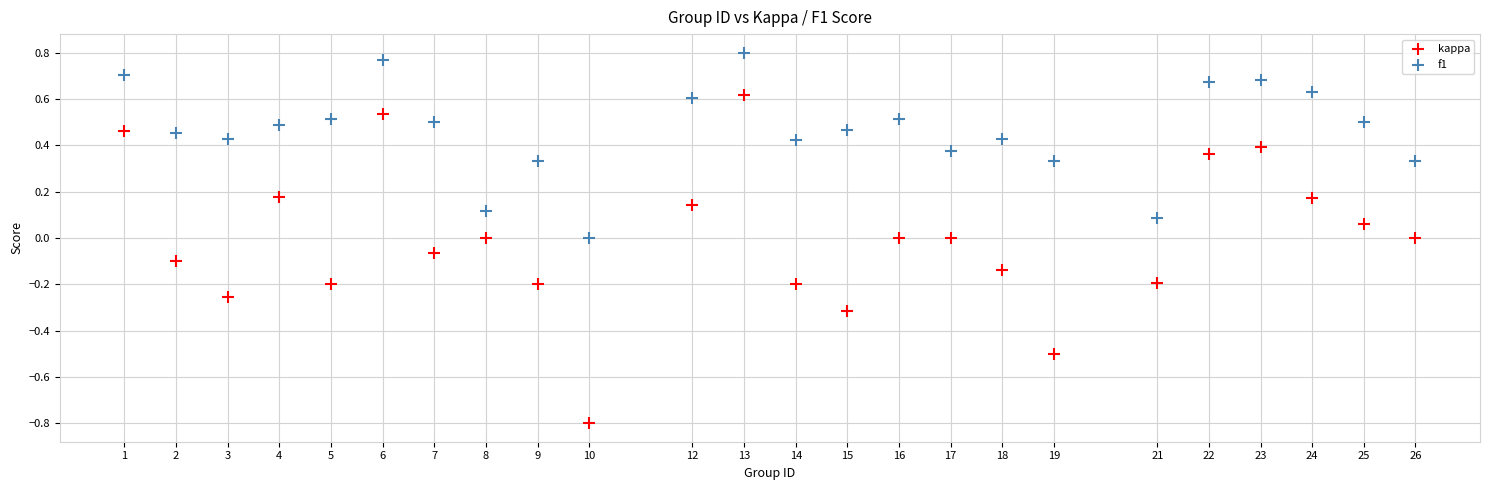

Which series reaches the minimum Y coordinate?

kappa